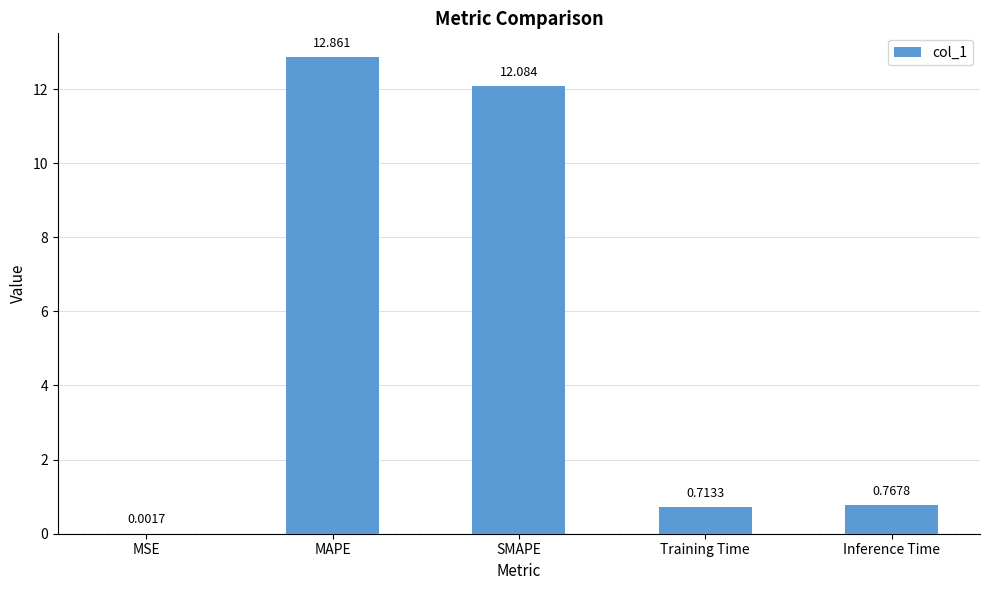

What is the sum of all values?

26.4